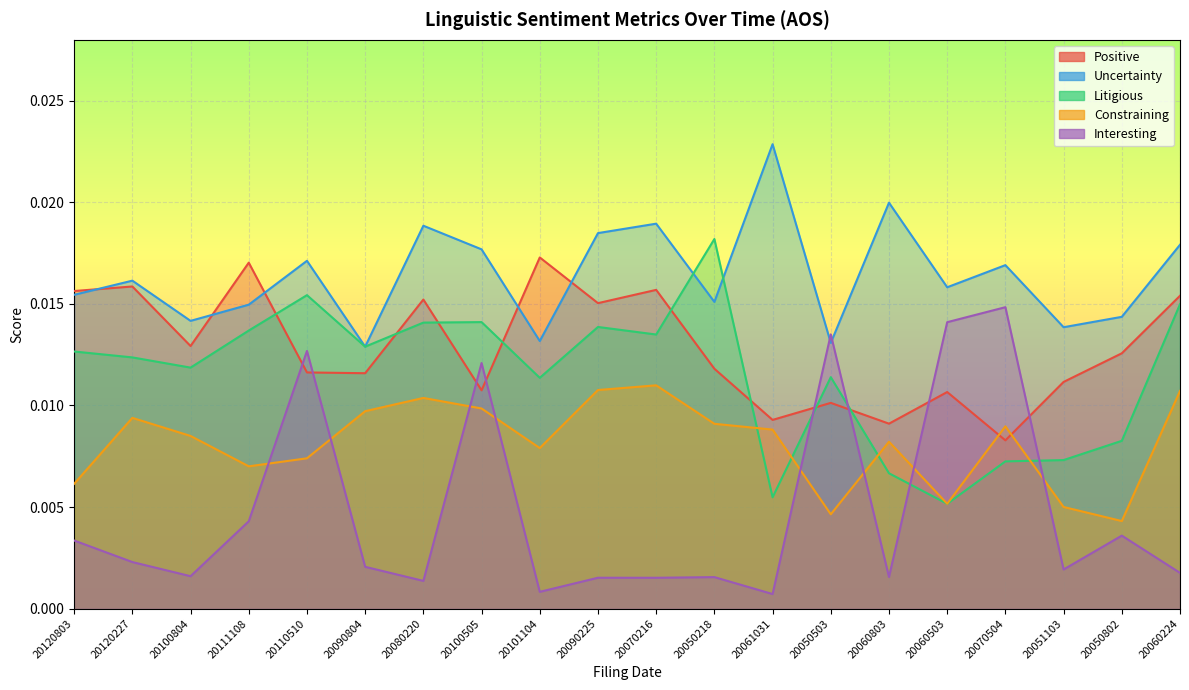

How many intersections are there between Constraining and Litigious?

4